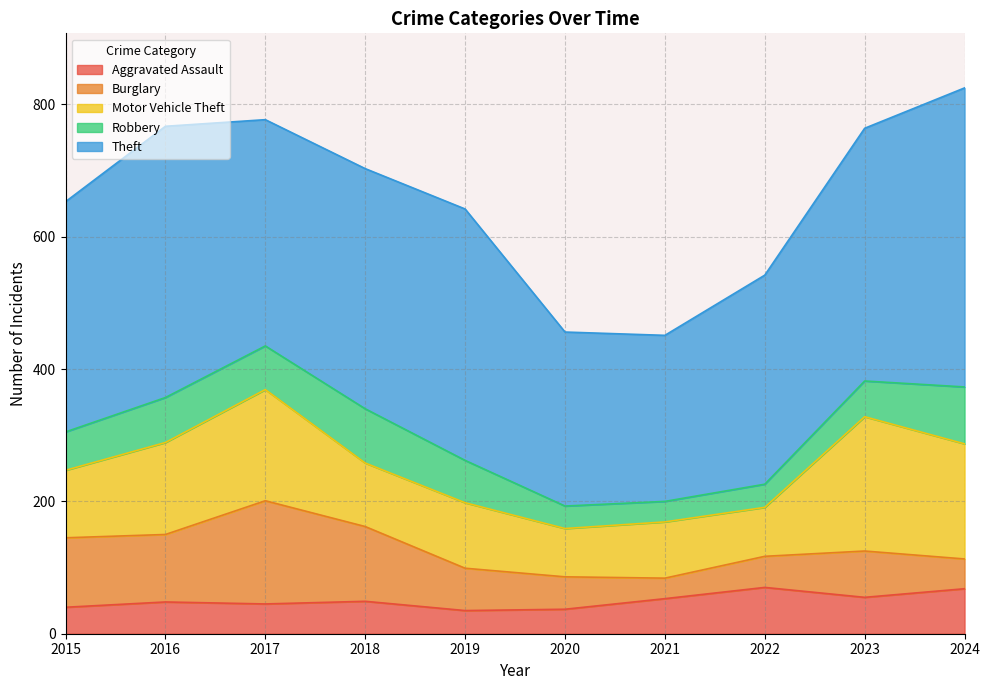

How many times do Burglary and Aggravated Assault cross each other?

3